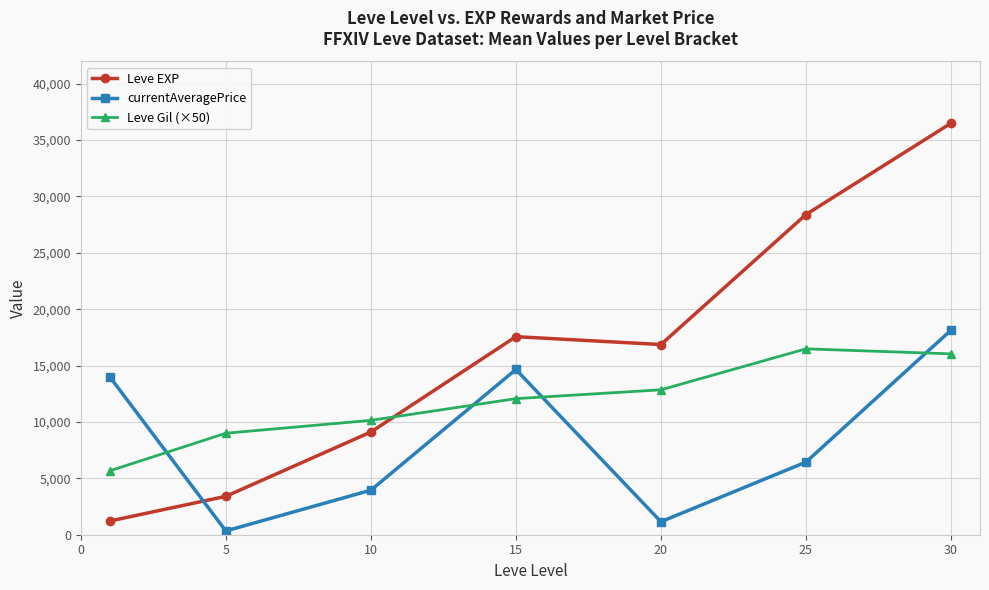

How many interior local peaks does the currentAveragePrice series have?

1